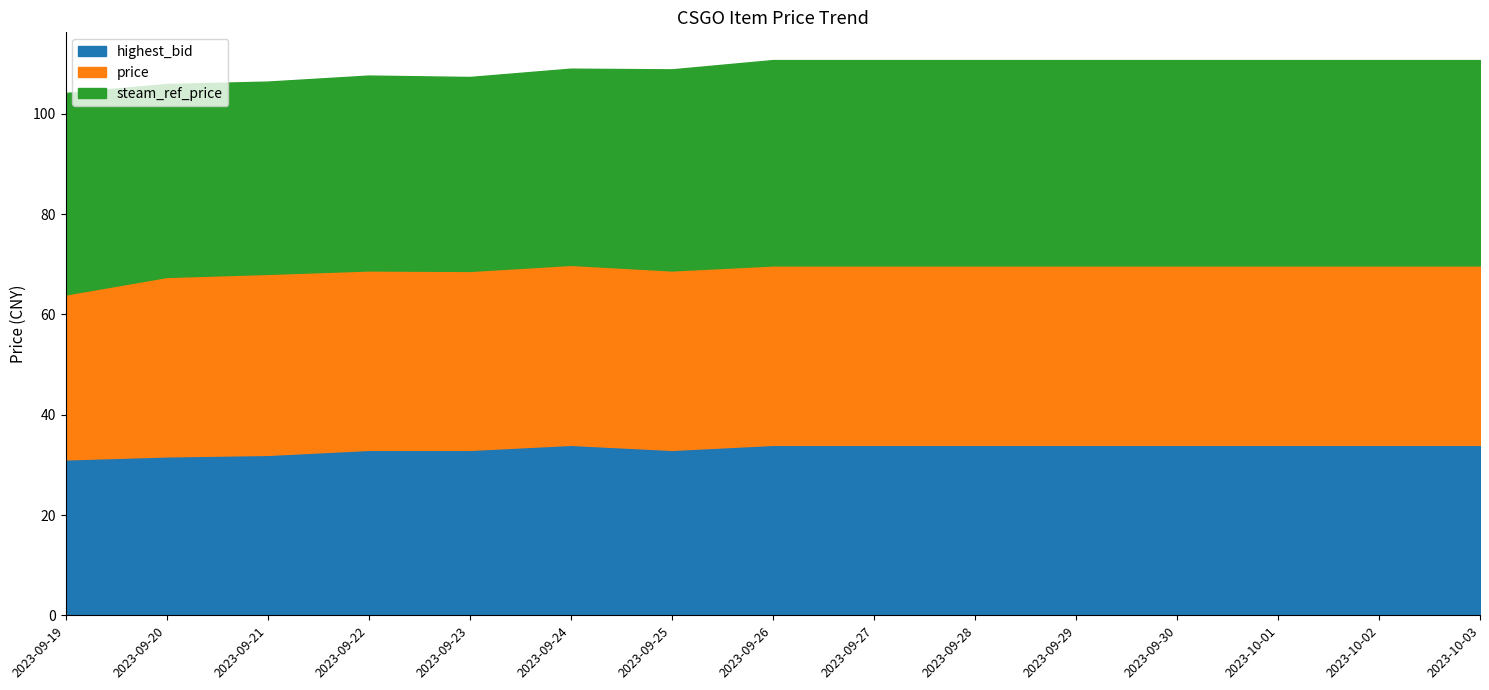

What is the sum of the highest_bid values at 2023-09-19 and 2023-09-30?

65.1